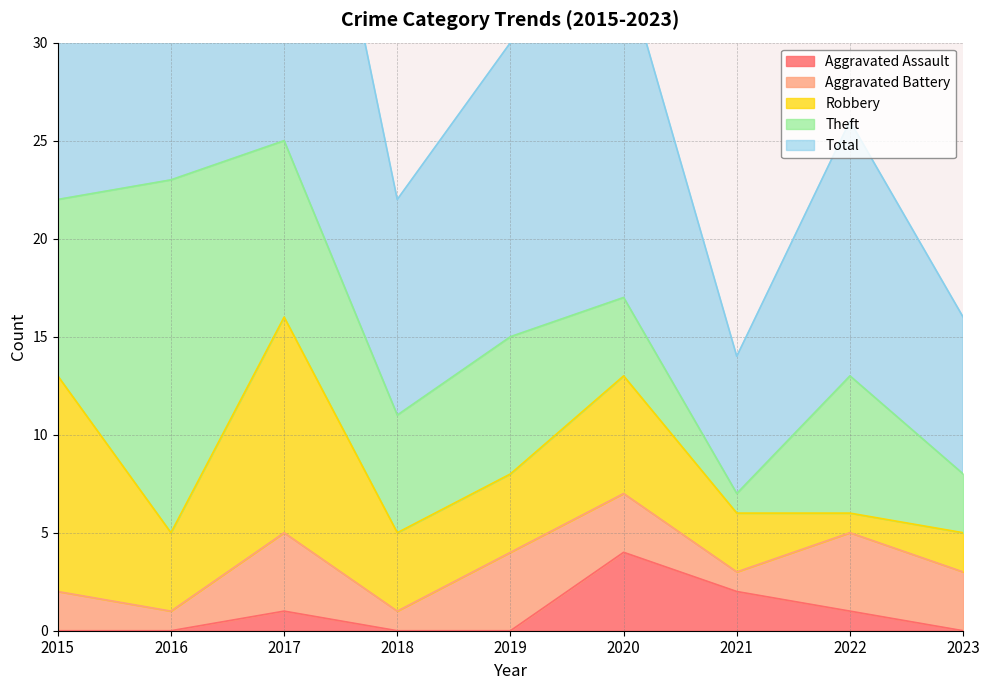

What is the spread (max minus min) of values at 2016?

23